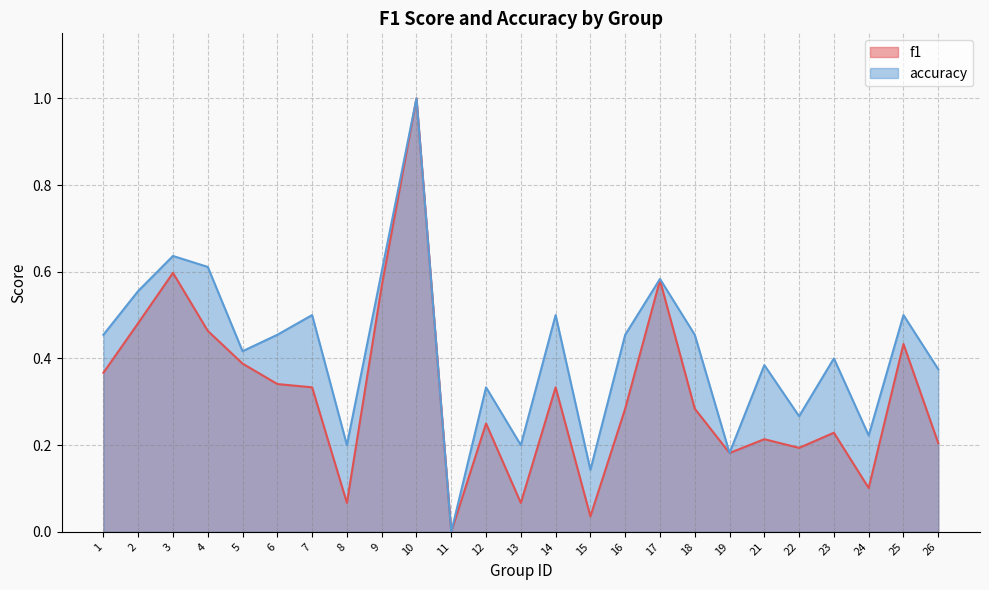

How many interior local peaks does the accuracy series have?

9